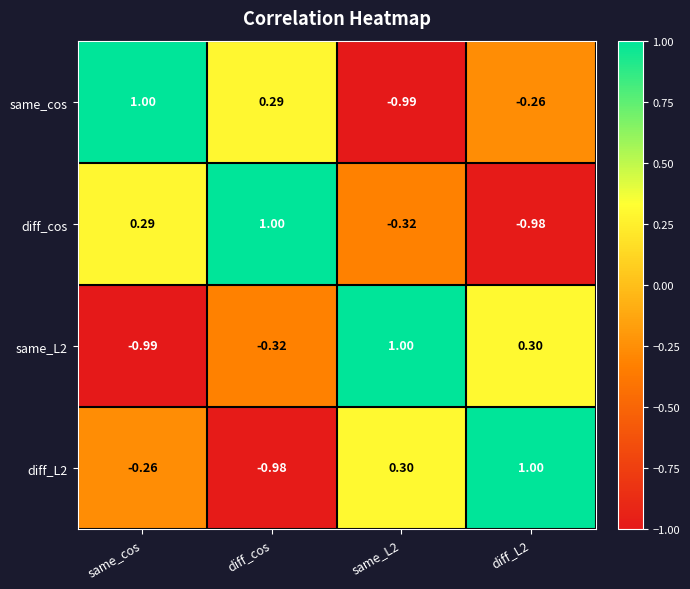

At which label is diff_L2 closest to 0?

same_cos